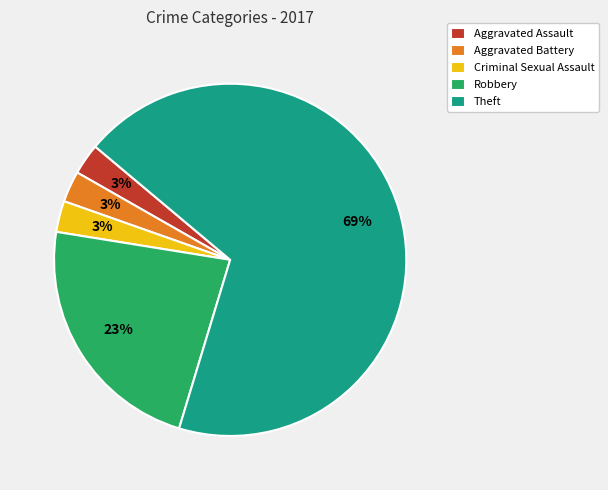

To the nearest percent, what is the combined percentage of Aggravated Assault and Robbery?

26%